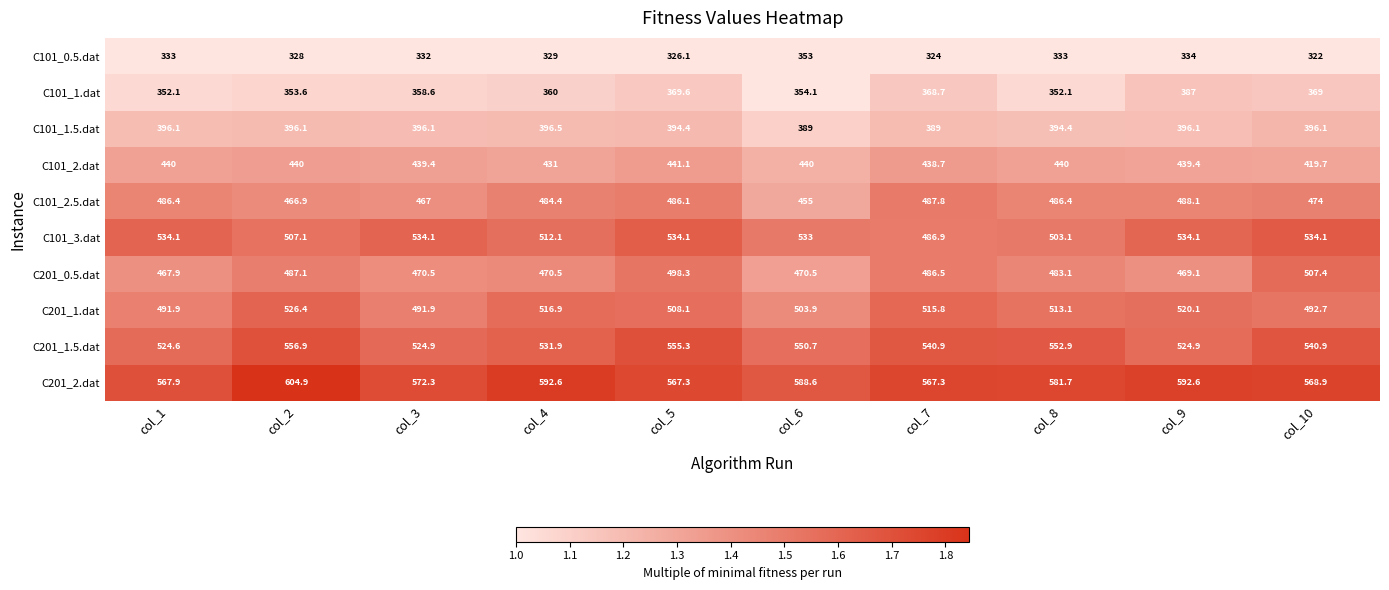

Which series has the largest total across all categories?

C201_2.dat